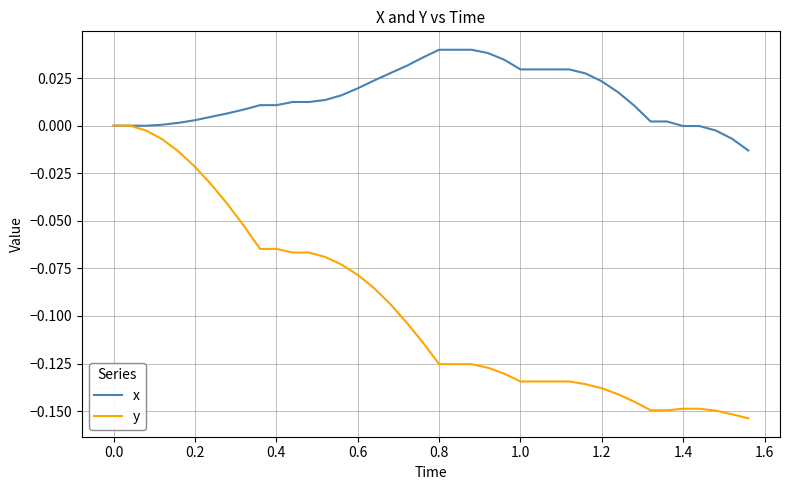

Rank the series by their maximum value, from highest to lowest.

x, y